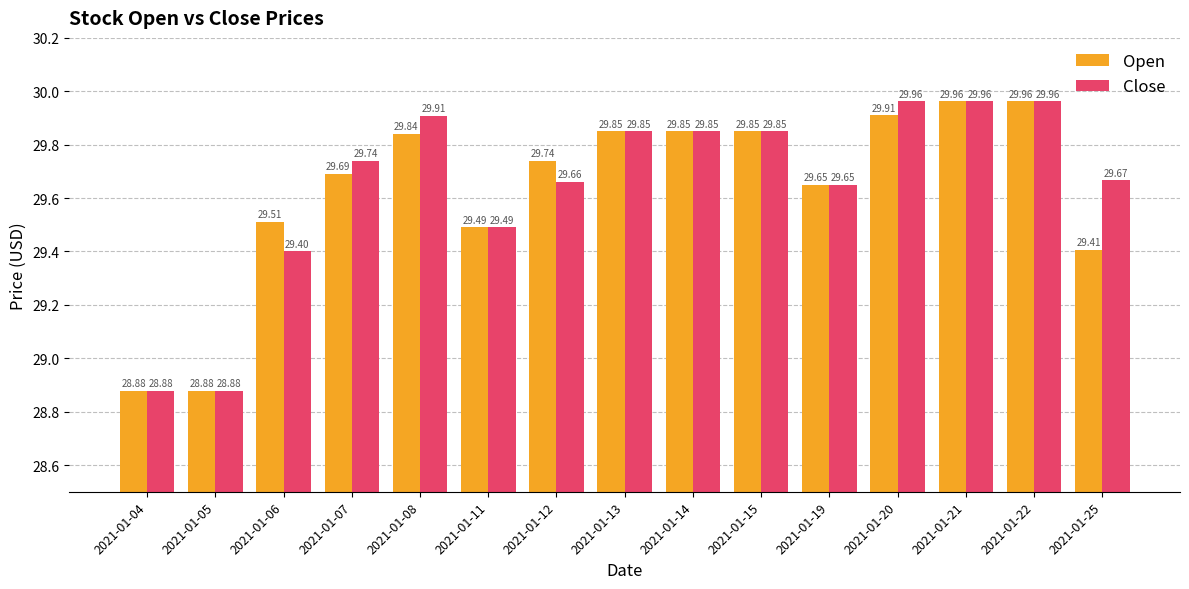

Which series changed the most between 2021-01-08 and 2021-01-20?

Open